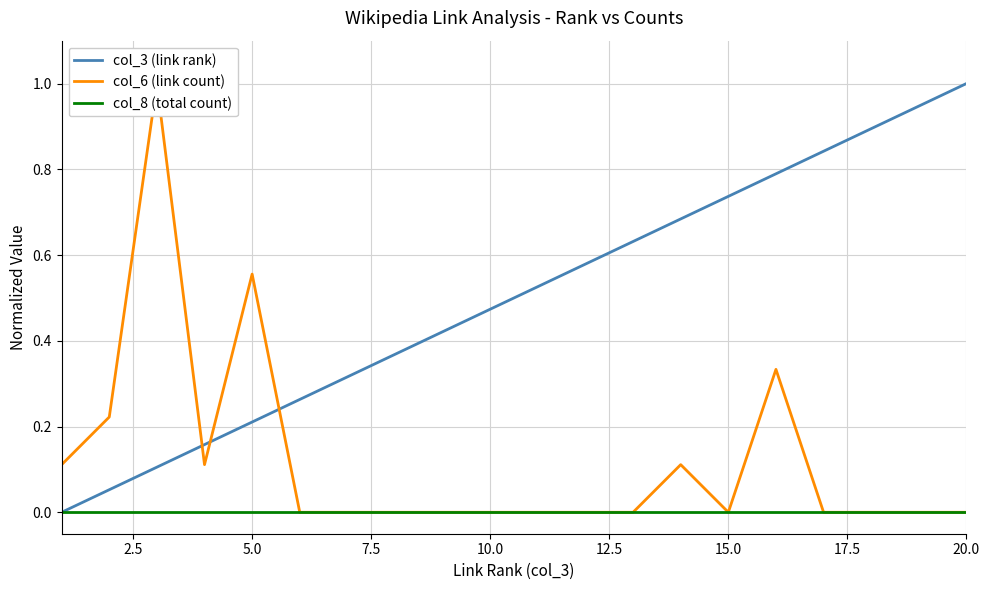

Count the col_6 (link count) values in the range 0 to 1.

20